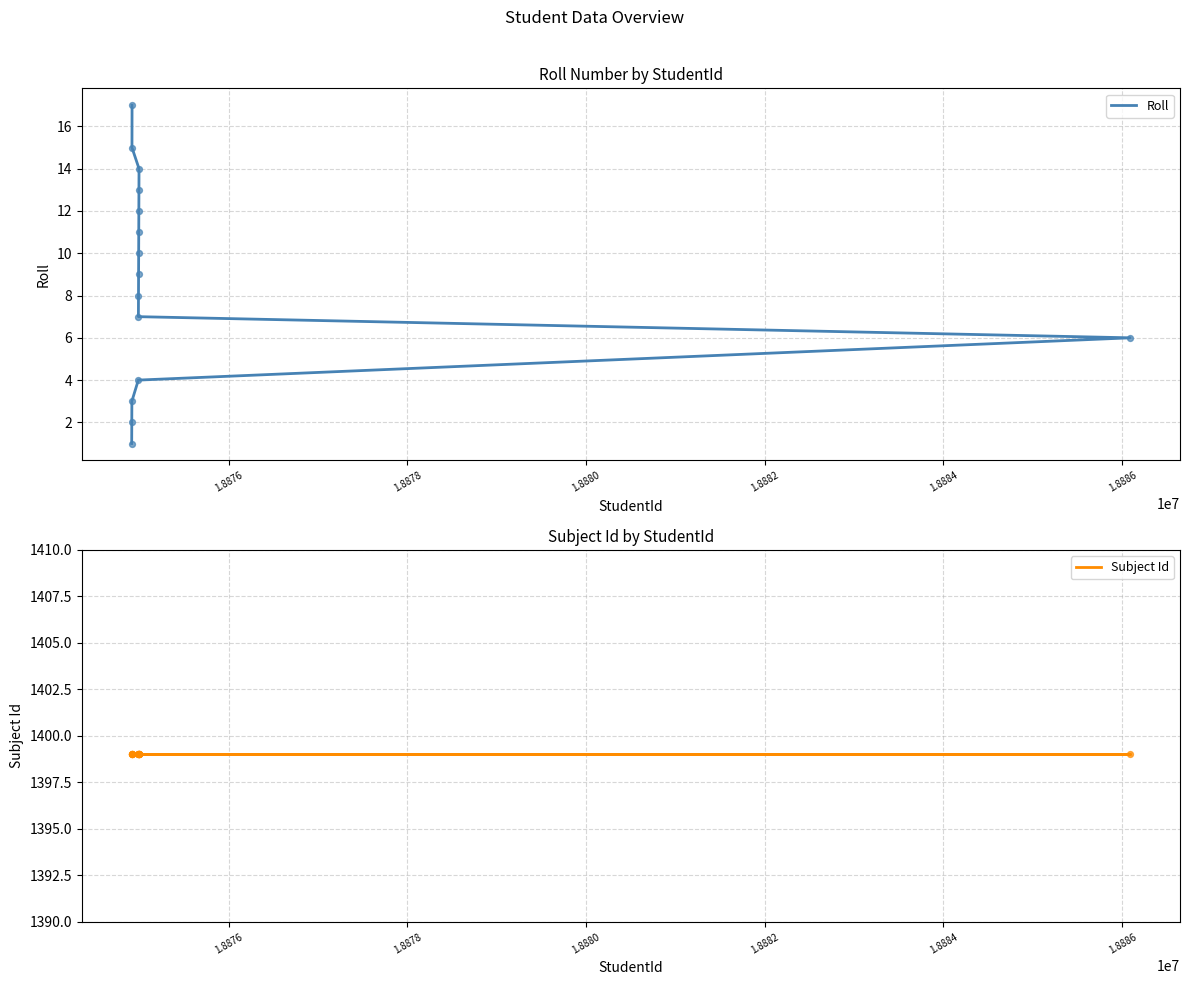

Which series has the widest spread of Y values?

Roll